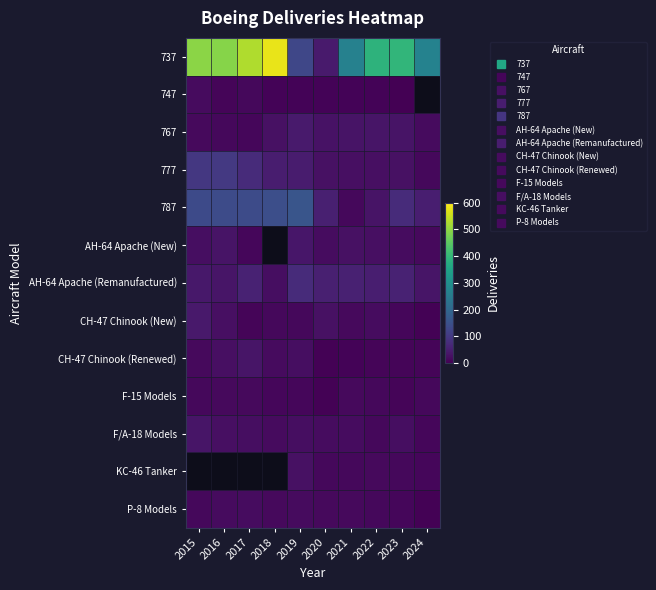

Where does the 747 series first go above 7?

2015